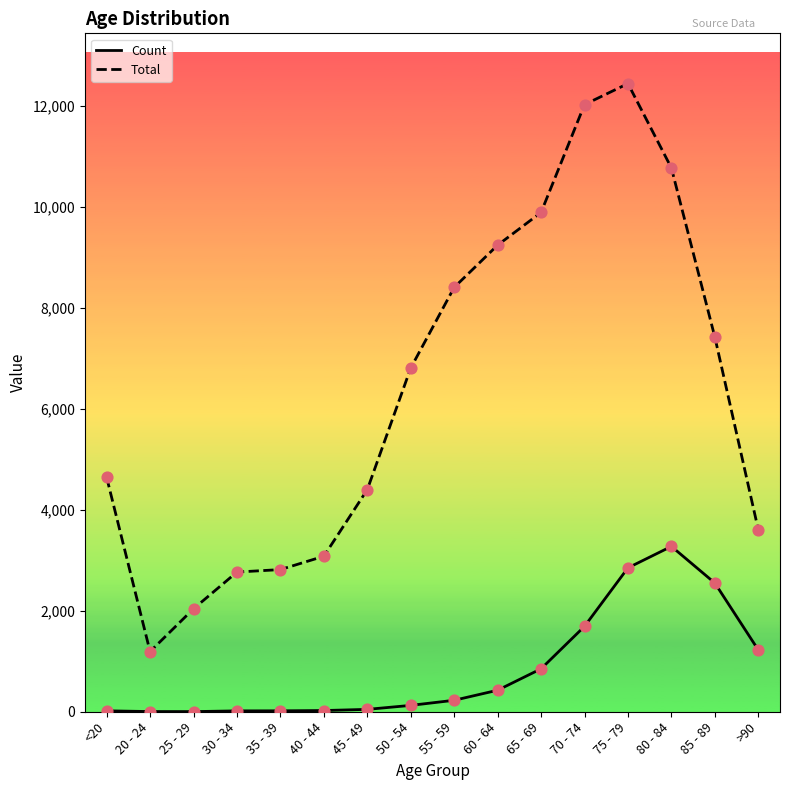

Is the value of Count at 25 - 29 greater than the value of Total at 20 - 24?

No